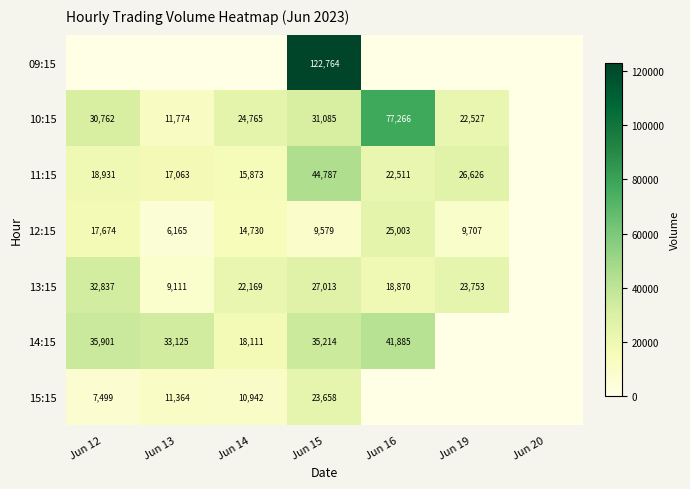

The value of 10:15 at Jun 15 is 31085. True or false?

True